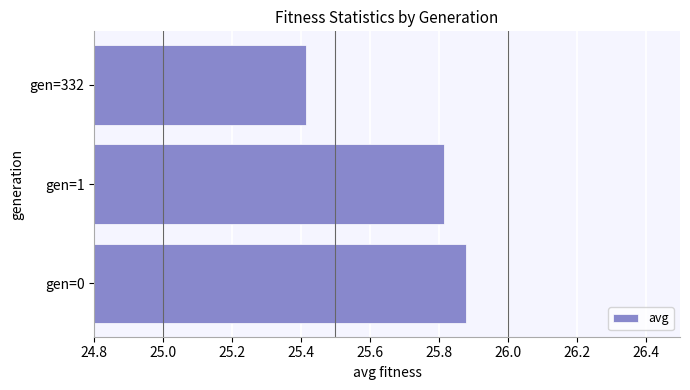

Are the bars grouped side by side (vs. stacked)?

No